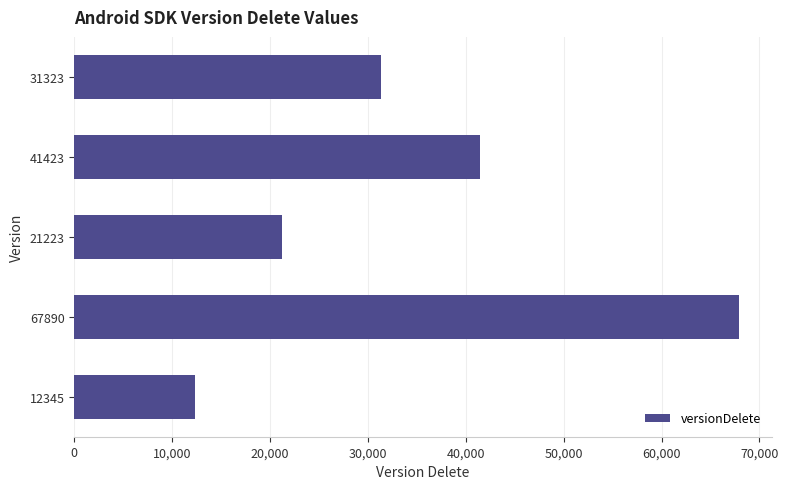

Rank the categories by value from lowest to highest.

12345, 21223, 31323, 41423, 67890